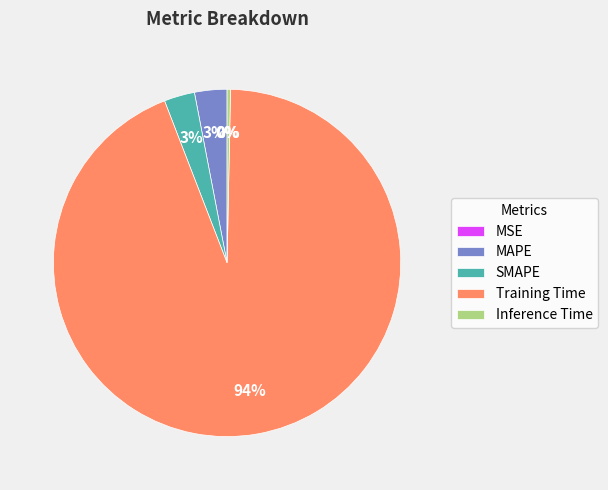

What is the largest slice in the pie chart?

Training Time